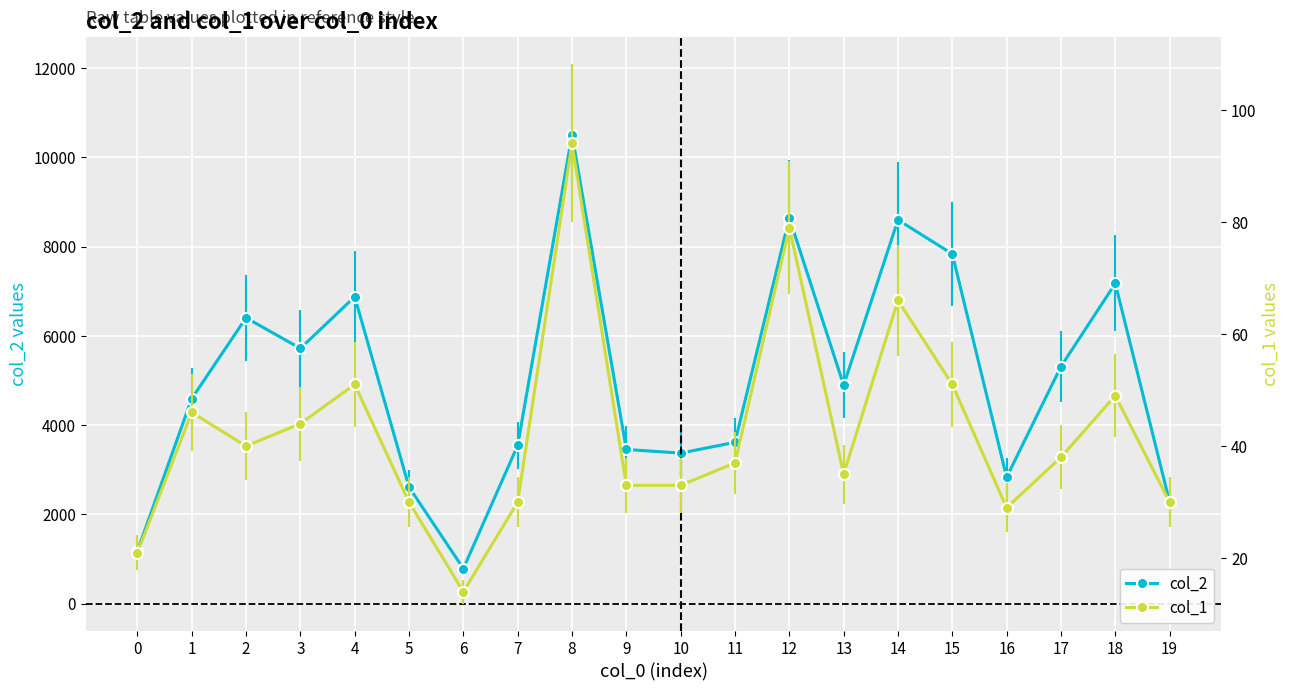

Where is the first local minimum for col_2?

3